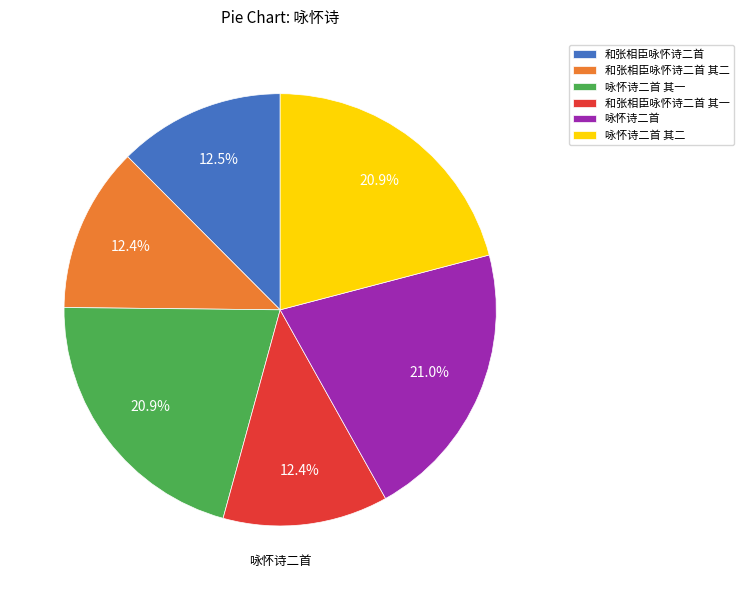

Is there a majority slice in this chart?

No